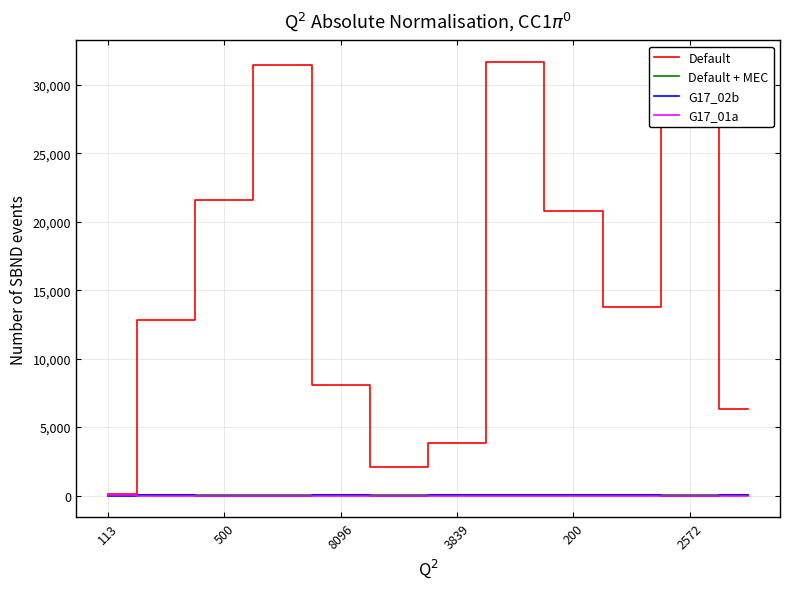

Which series has the largest range (max minus min)?

Default